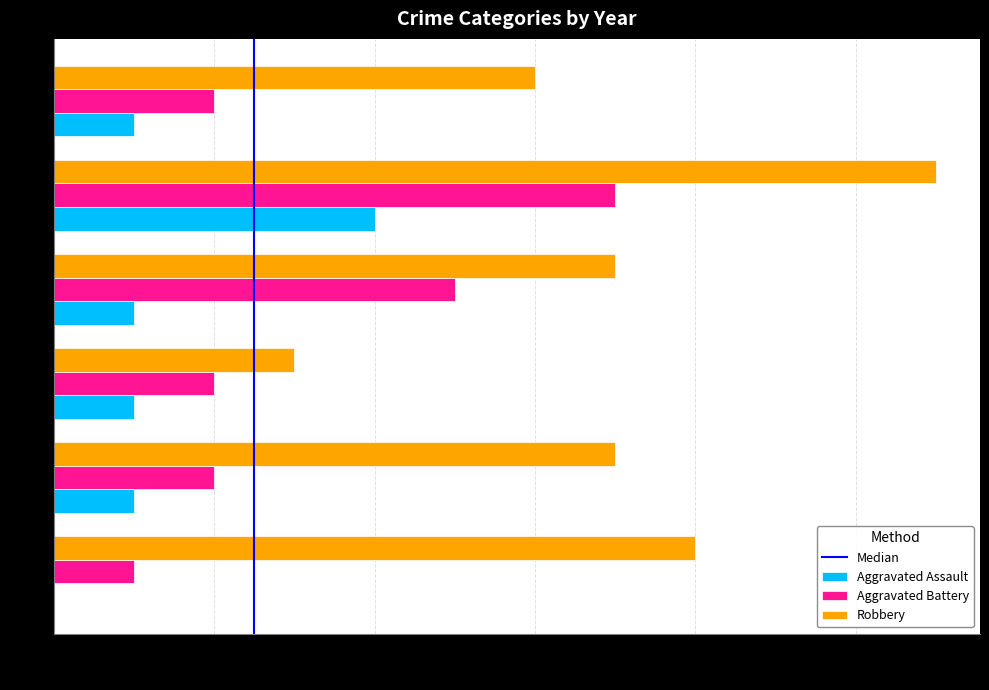

True or false: Robbery has a value of 4 at 2019.

False